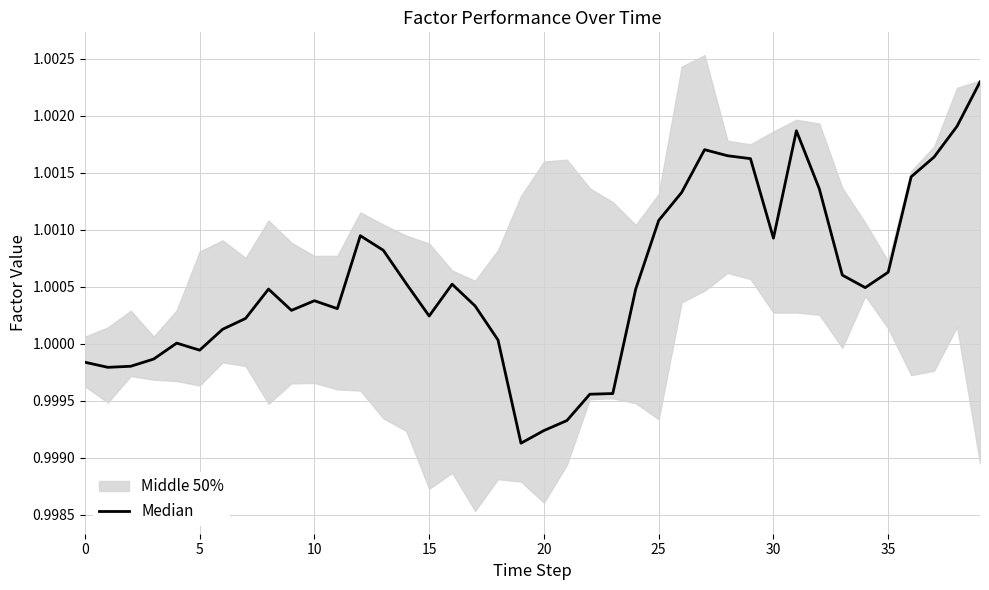

How many interior local peaks (higher than both neighbors) does the data have?

7